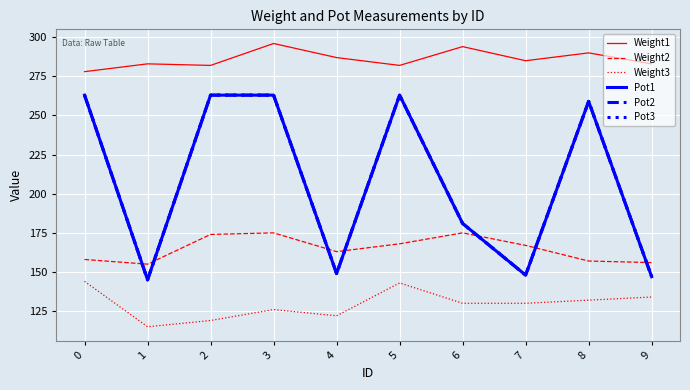

What is the average value of the Weight1 series?

286